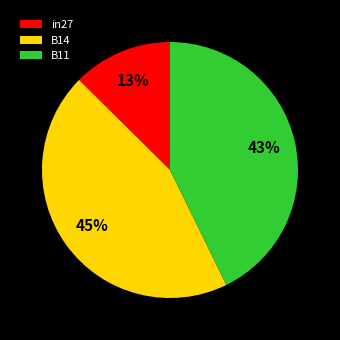

Rank the categories by value from lowest to highest.

in27, B11, B14